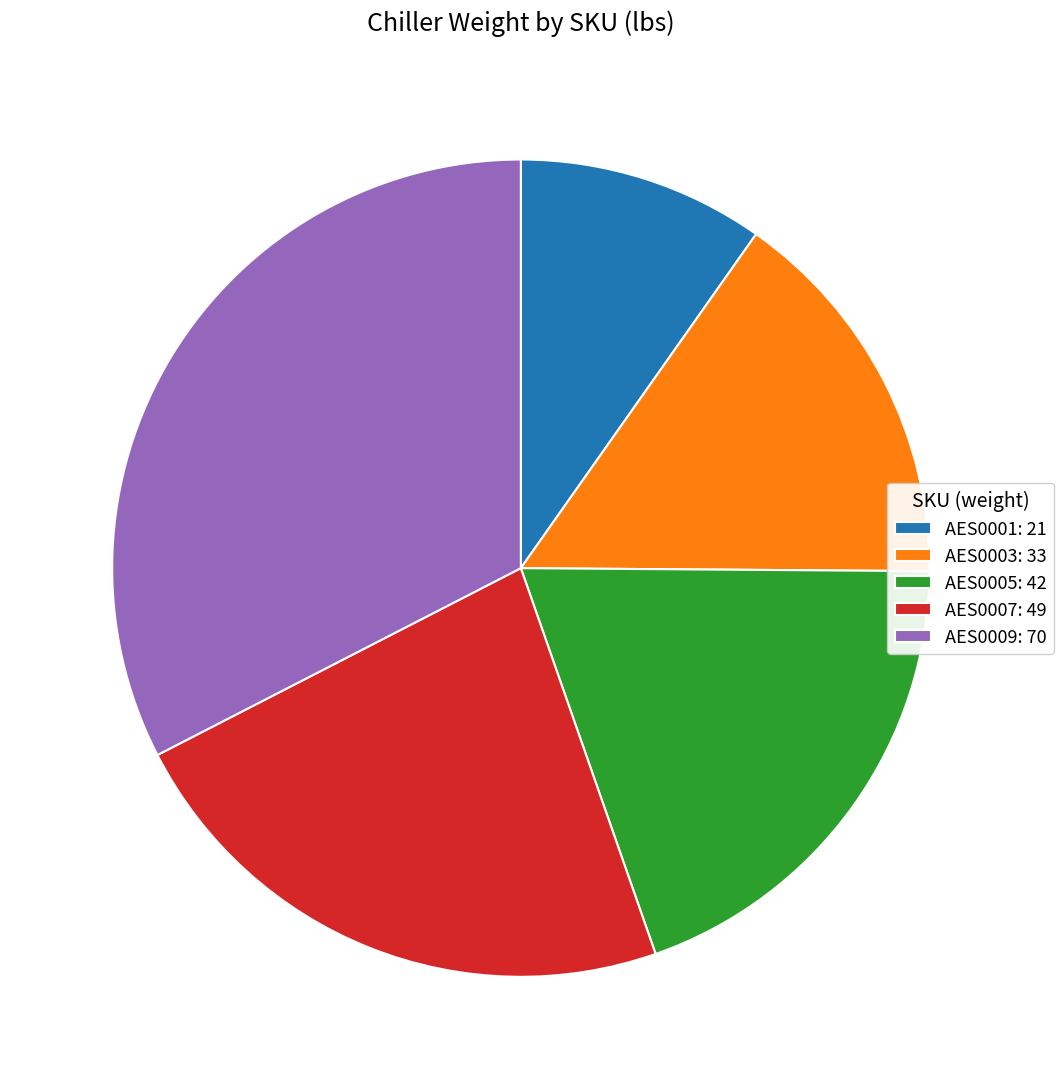

True or false: AES0003 accounts for 15% of the total.

True